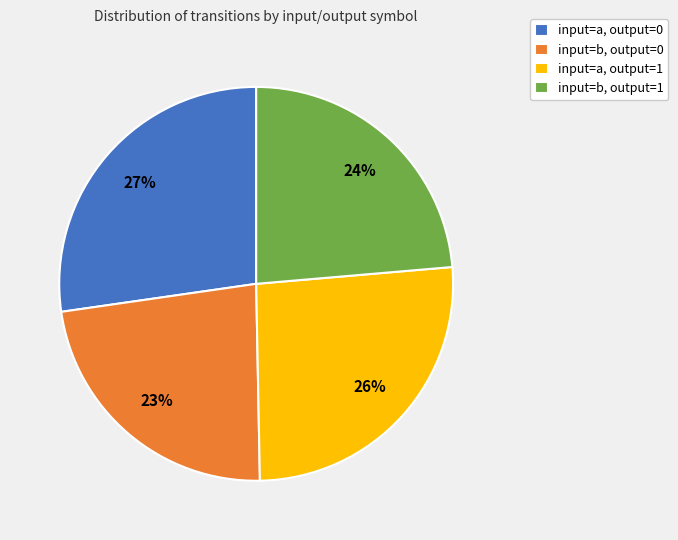

To the nearest percent, what is the difference between the largest and smallest slice percentages?

4%